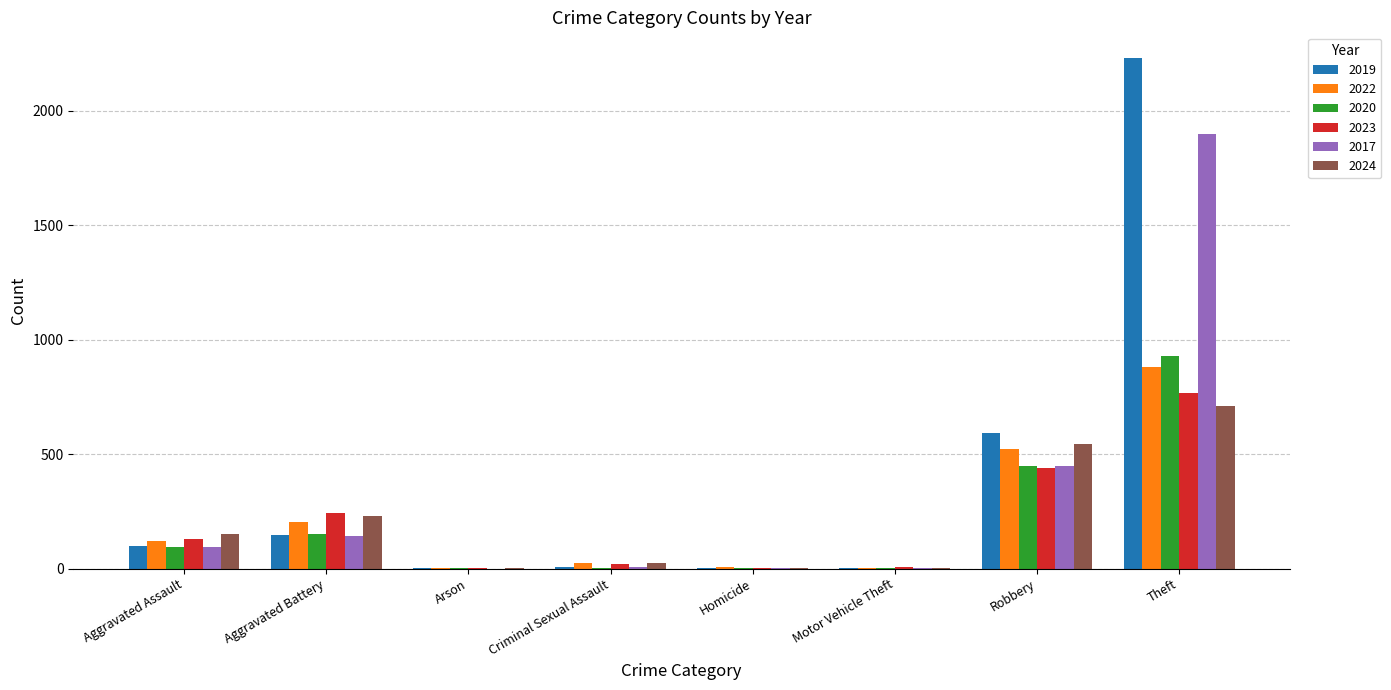

At which label does 2023 reach its peak?

Theft